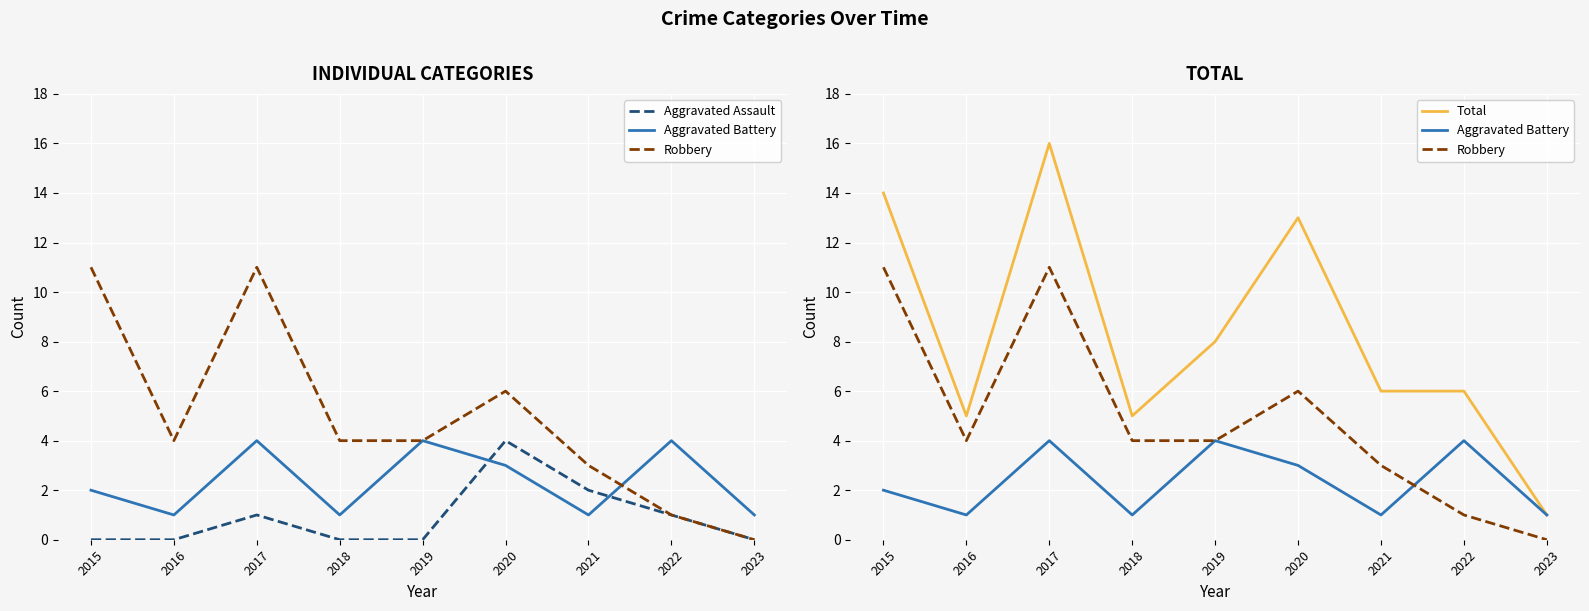

True or false: Robbery and Total cross at least once.

False